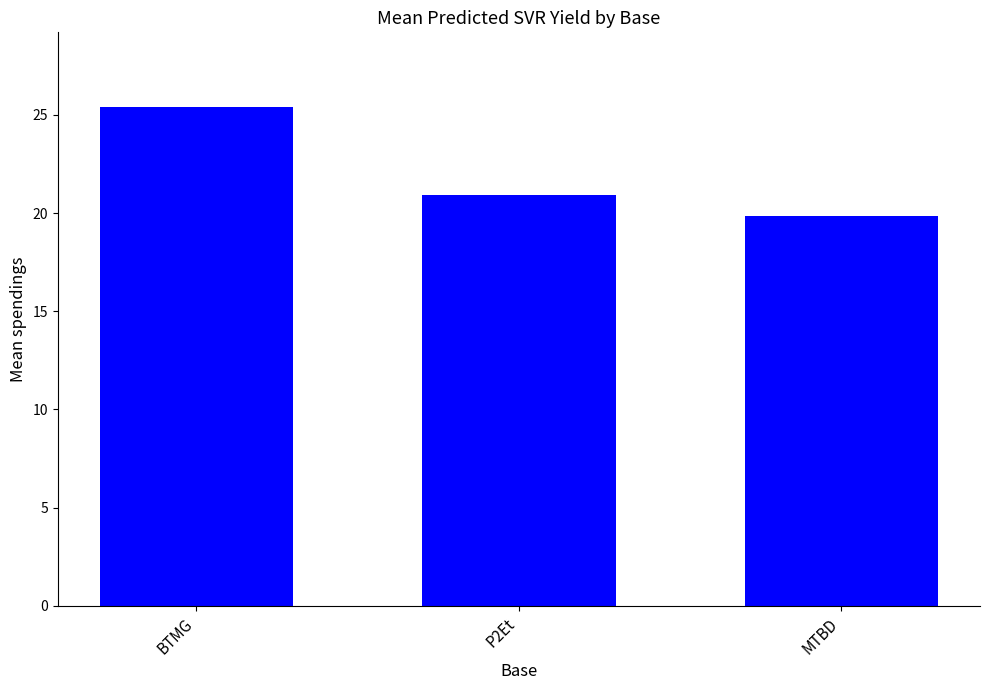

What is the average value?

22.0